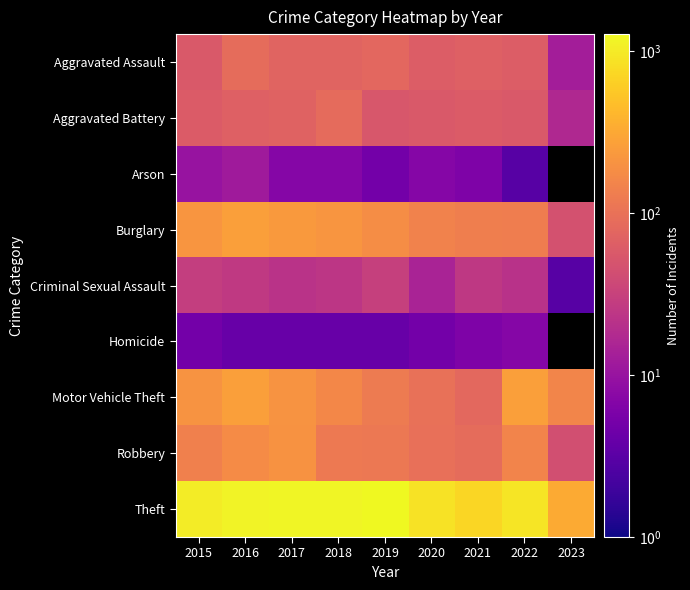

At which category is the sum across all series the highest?

2016